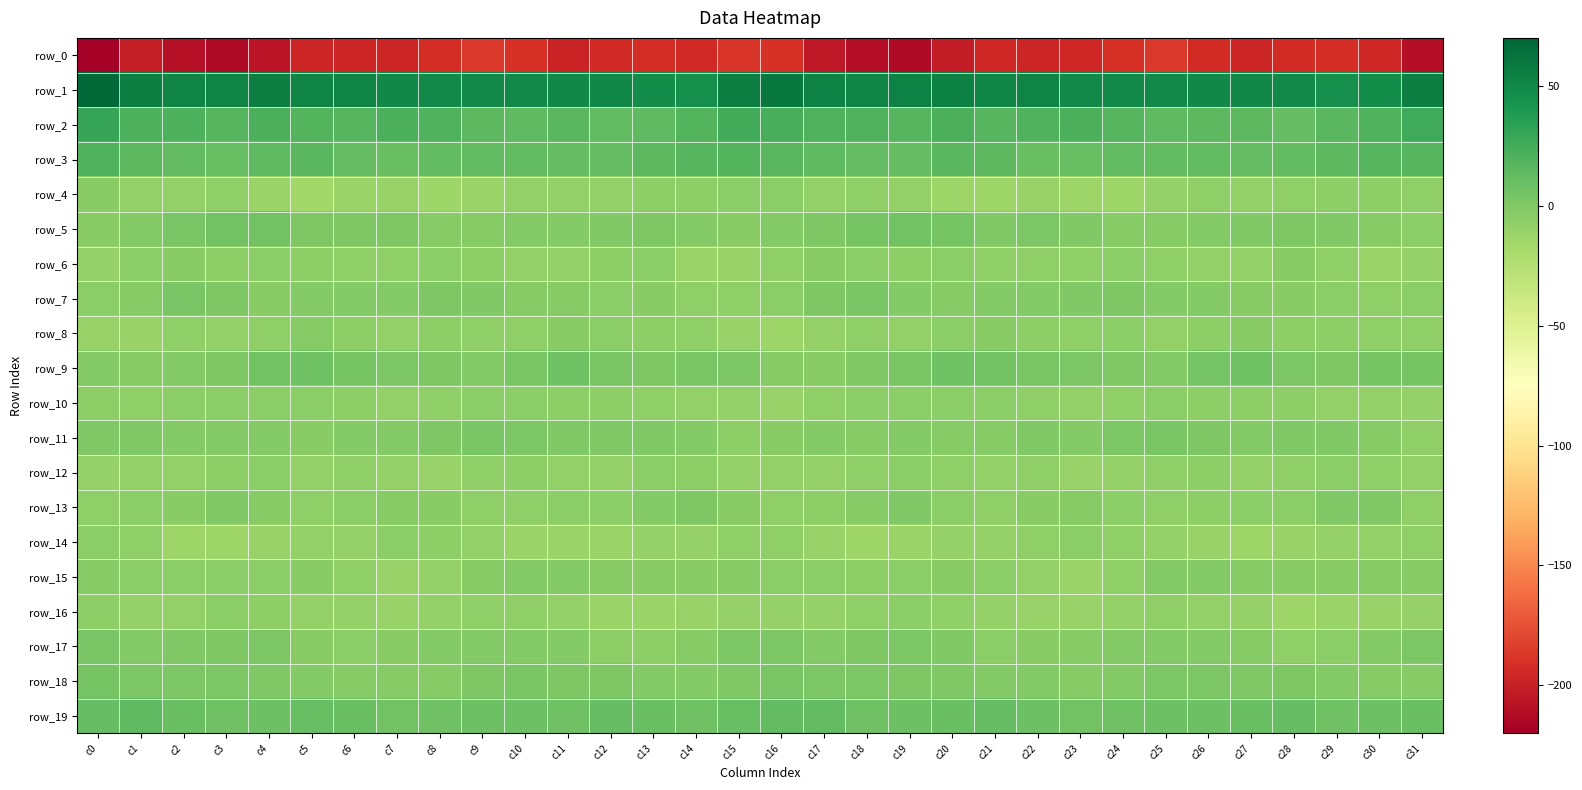

Rank the series by their maximum value, from highest to lowest.

row_1, row_2, row_3, row_19, row_9, row_5, row_18, row_7, row_11, row_17, row_13, row_15, row_8, row_6, row_4, row_12, row_14, row_10, row_16, row_0